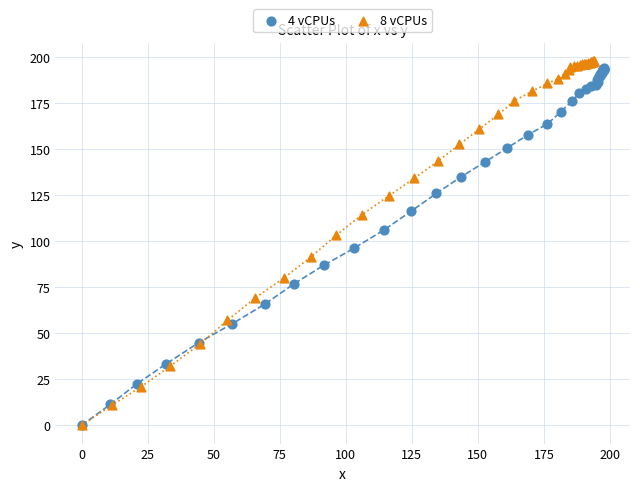

Which series has the largest Y range (max minus min)?

8 vCPUs